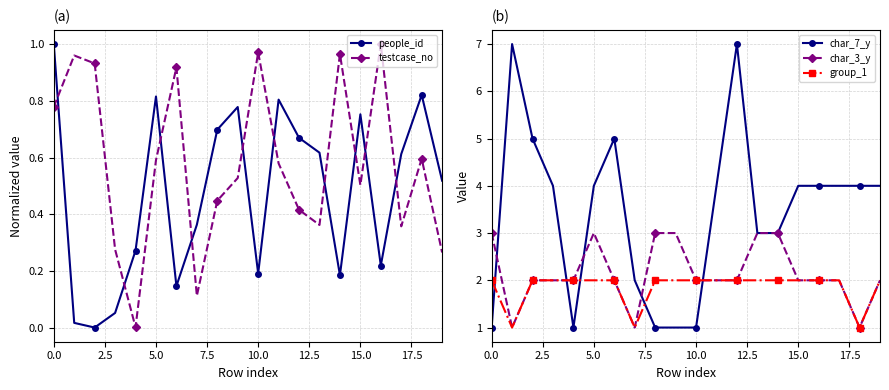

What value does the char_7_y series have at 9?

1.0